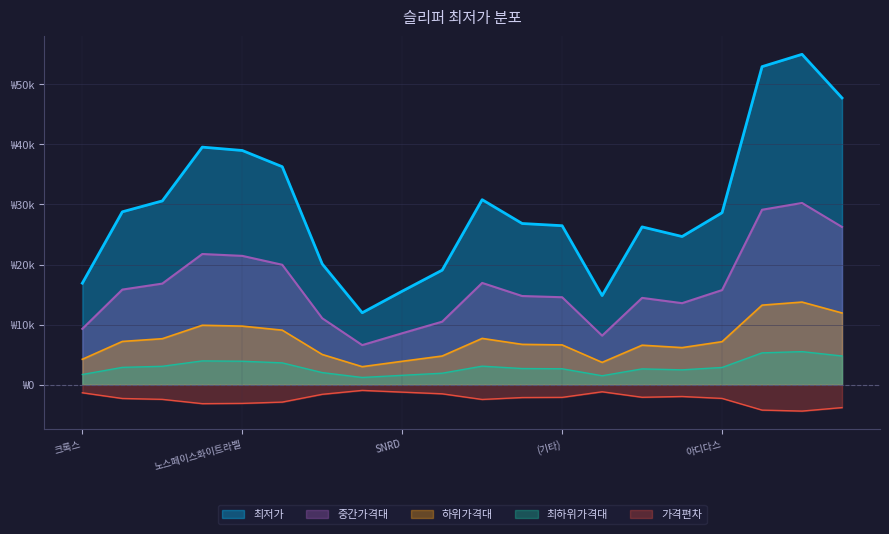

How many data points does each series have?

20